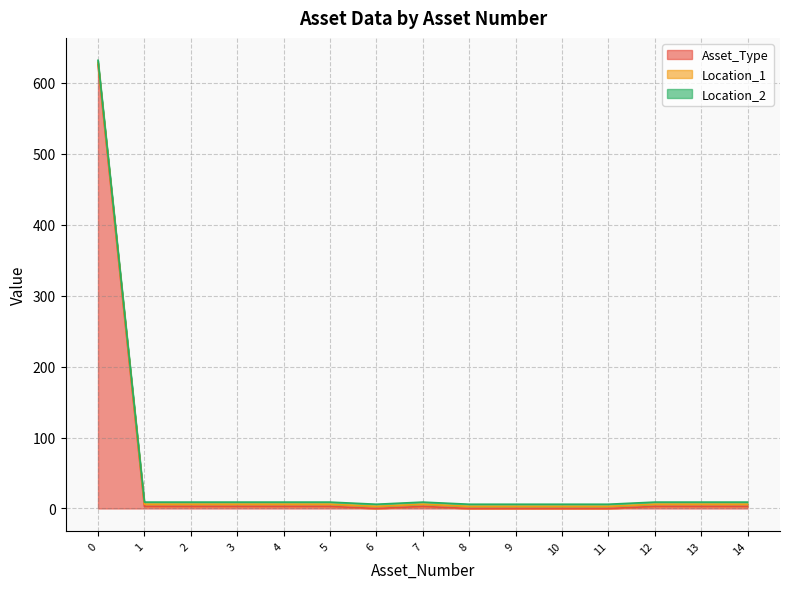

Rank the series at 10 from lowest to highest value.

Asset_Type, Location_1, Location_2